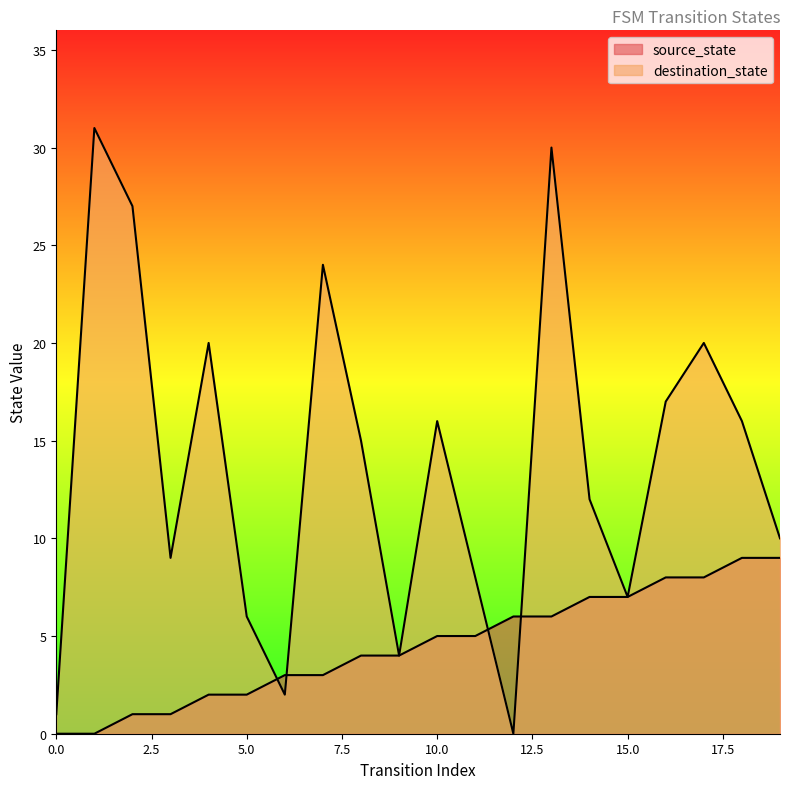

At 10, list the series in order from smallest to largest.

source_state, destination_state